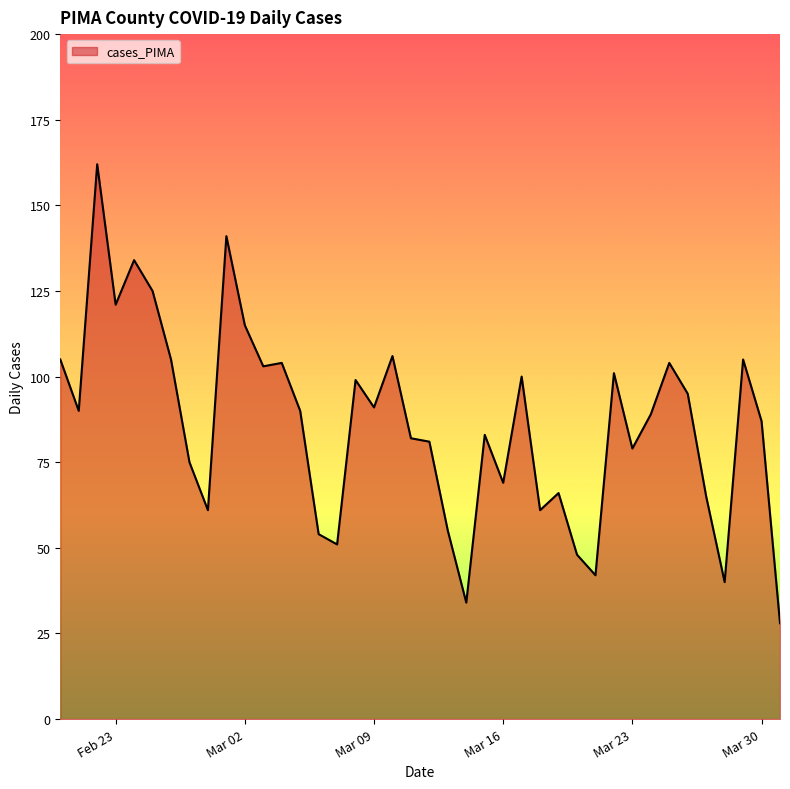

How many lines are shown in the chart?

1